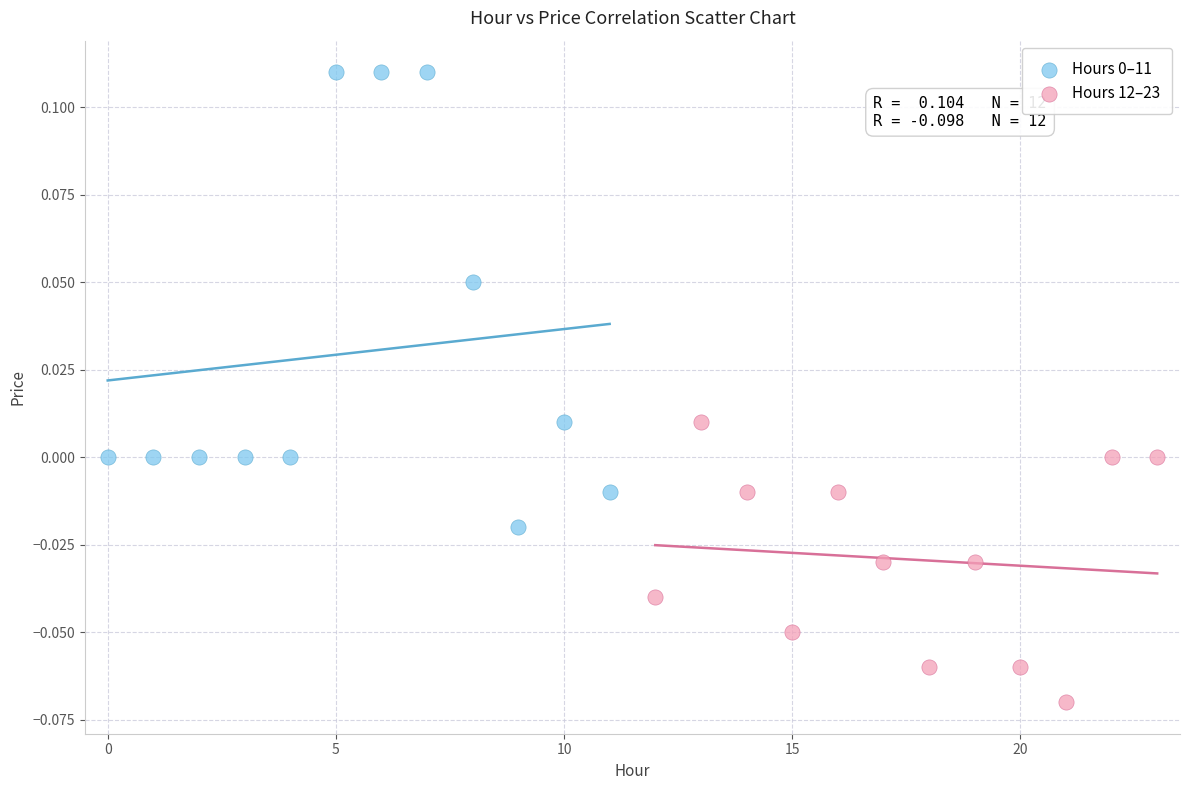

Which series contains the lowest Y value?

Hours 12–23